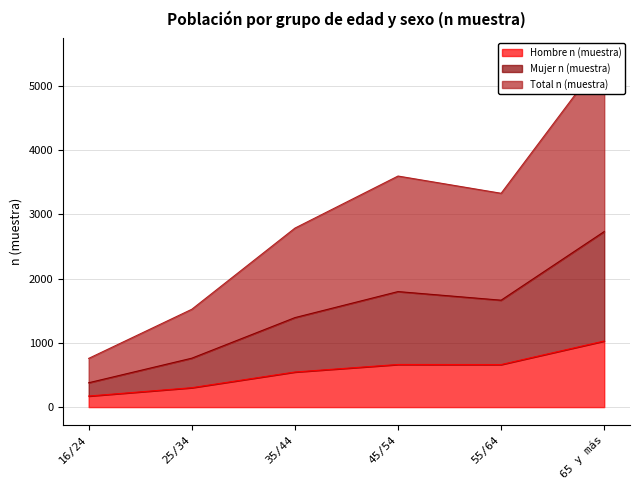

True or false: Hombre n (muestra) has a value of 191 at 55/64.

False